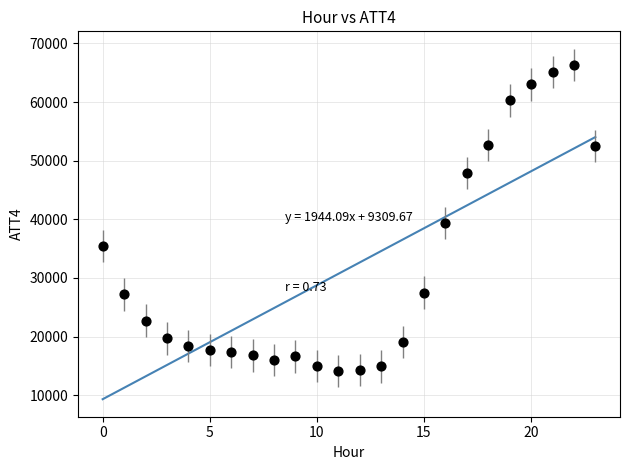

What Y value in the scatter plot is closest to 40200?

39400